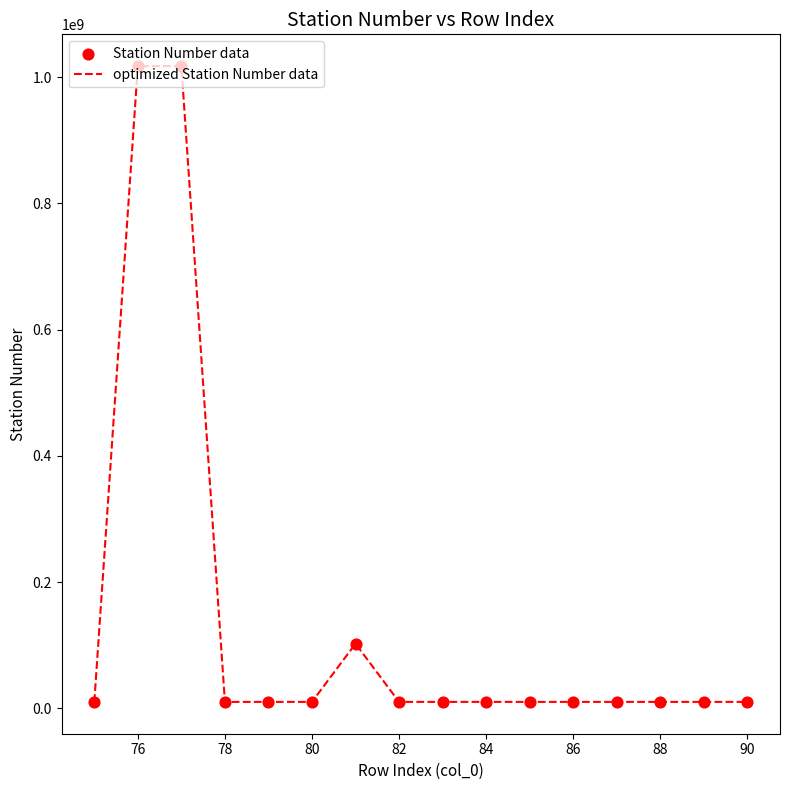

What is the difference between the maximum and minimum values?

1007117978